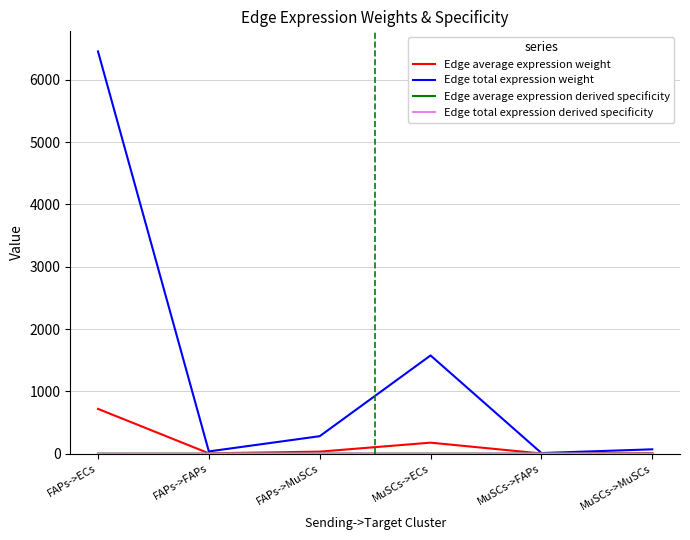

True or false: Edge total expression weight and Edge average expression weight intersect in this chart.

False